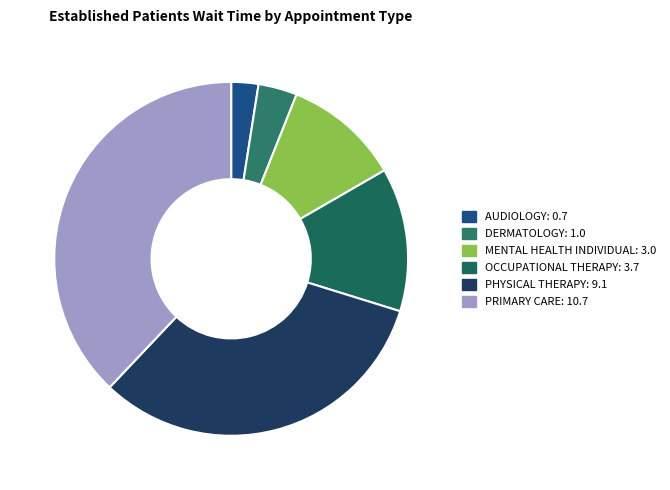

Rank the categories by value from lowest to highest.

AUDIOLOGY, DERMATOLOGY, MENTAL HEALTH INDIVIDUAL, OCCUPATIONAL THERAPY, PHYSICAL THERAPY, PRIMARY CARE